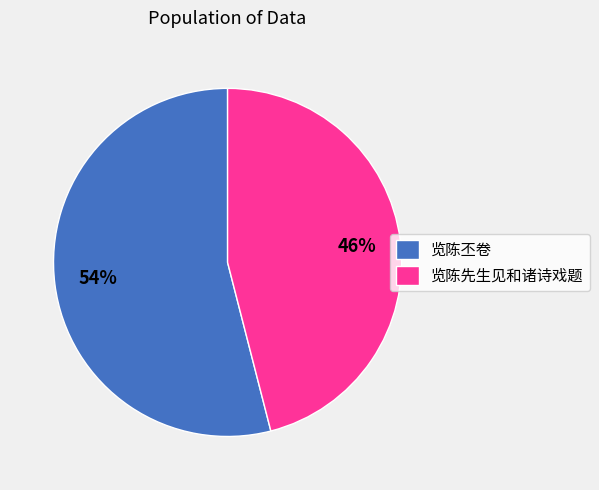

Is it true that 览陈丕卷 is 67% of the pie?

False